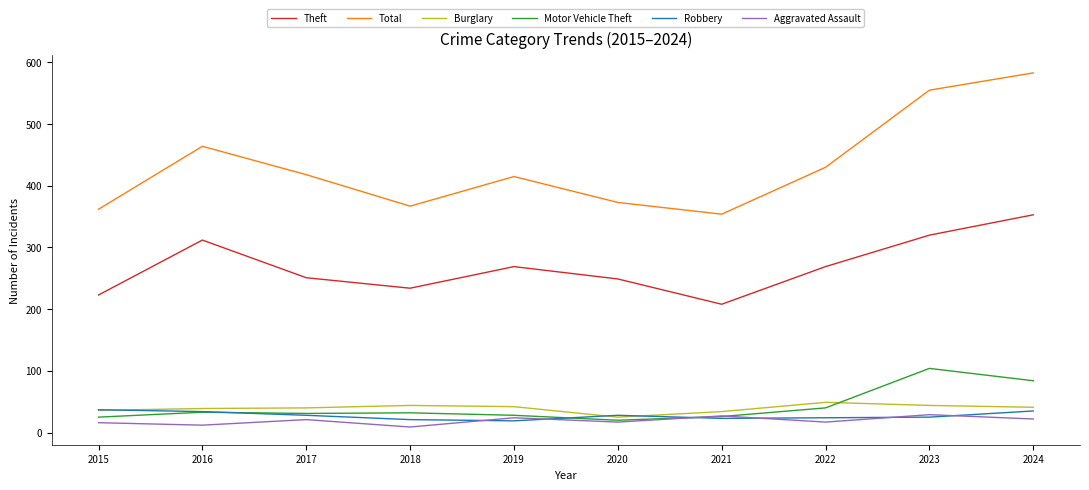

The Theft series shows 269 at 2022. True or false?

True